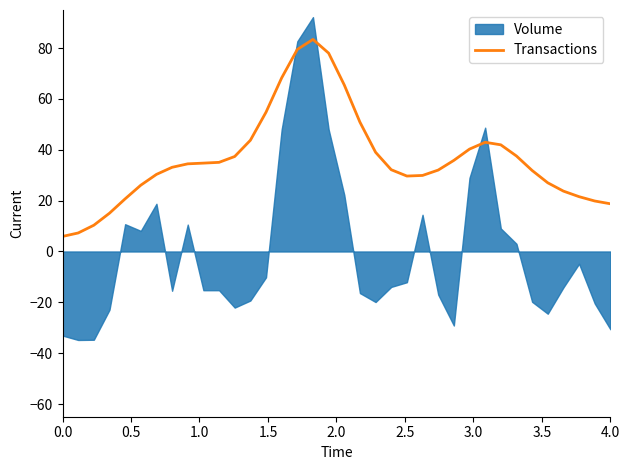

What is the maximum value for Transactions?

83.4